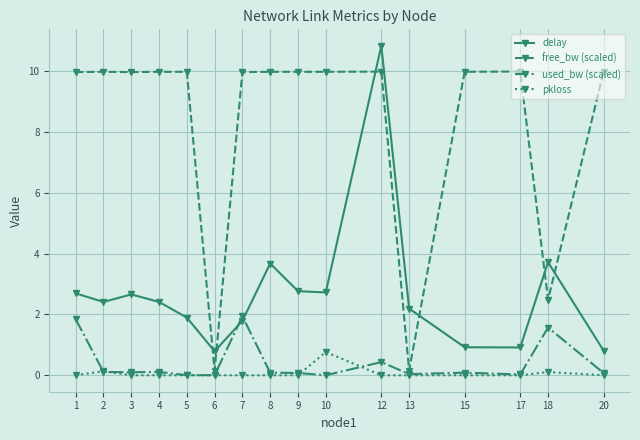

Does the chart have visible grid lines?

Yes